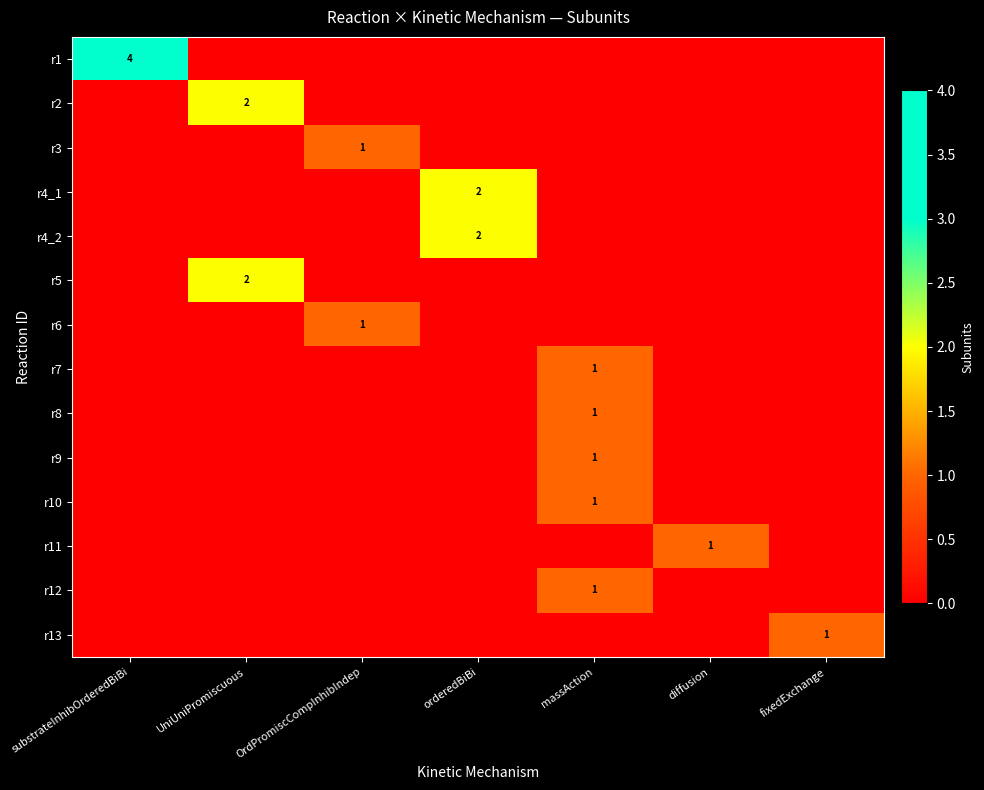

What is the spread (max minus min) of values at massAction?

1